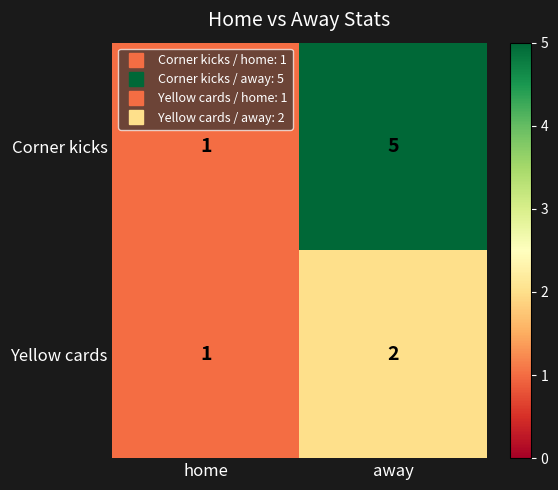

Where is Corner kicks nearest to the value 3?

home